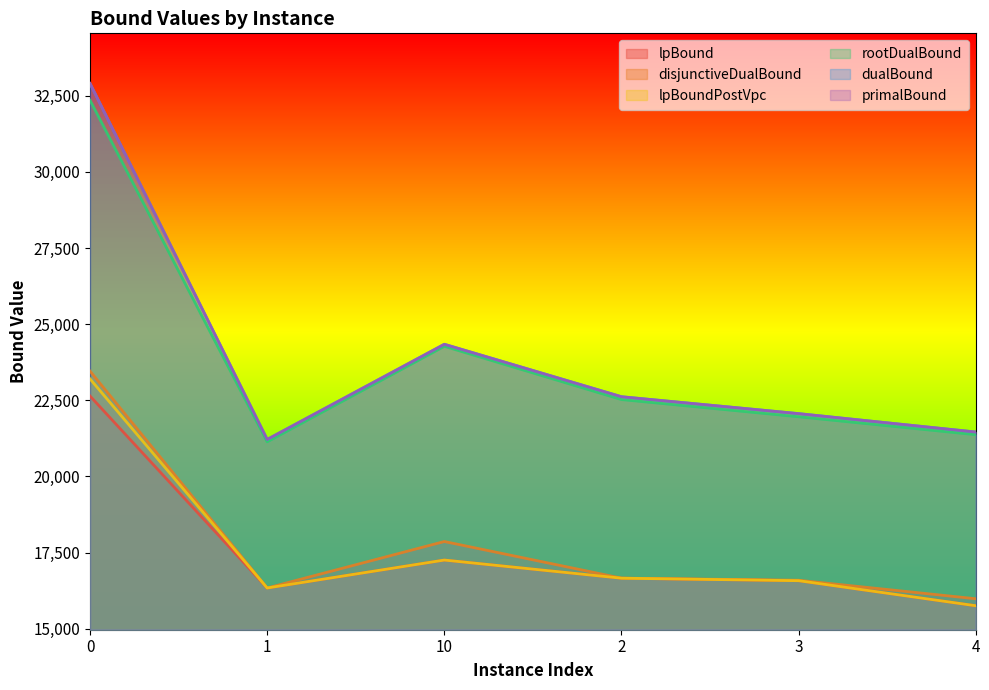

What value does the primalBound series have at 1?

21214.5